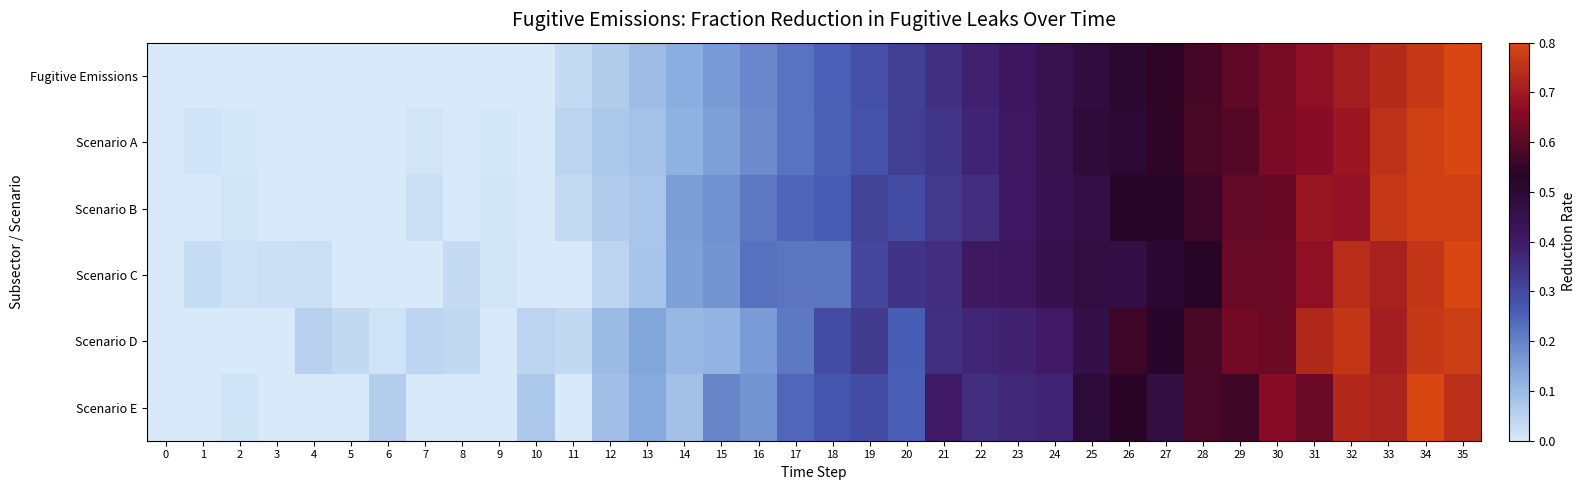

What is the spread (max minus min) of values at 21?

0.1